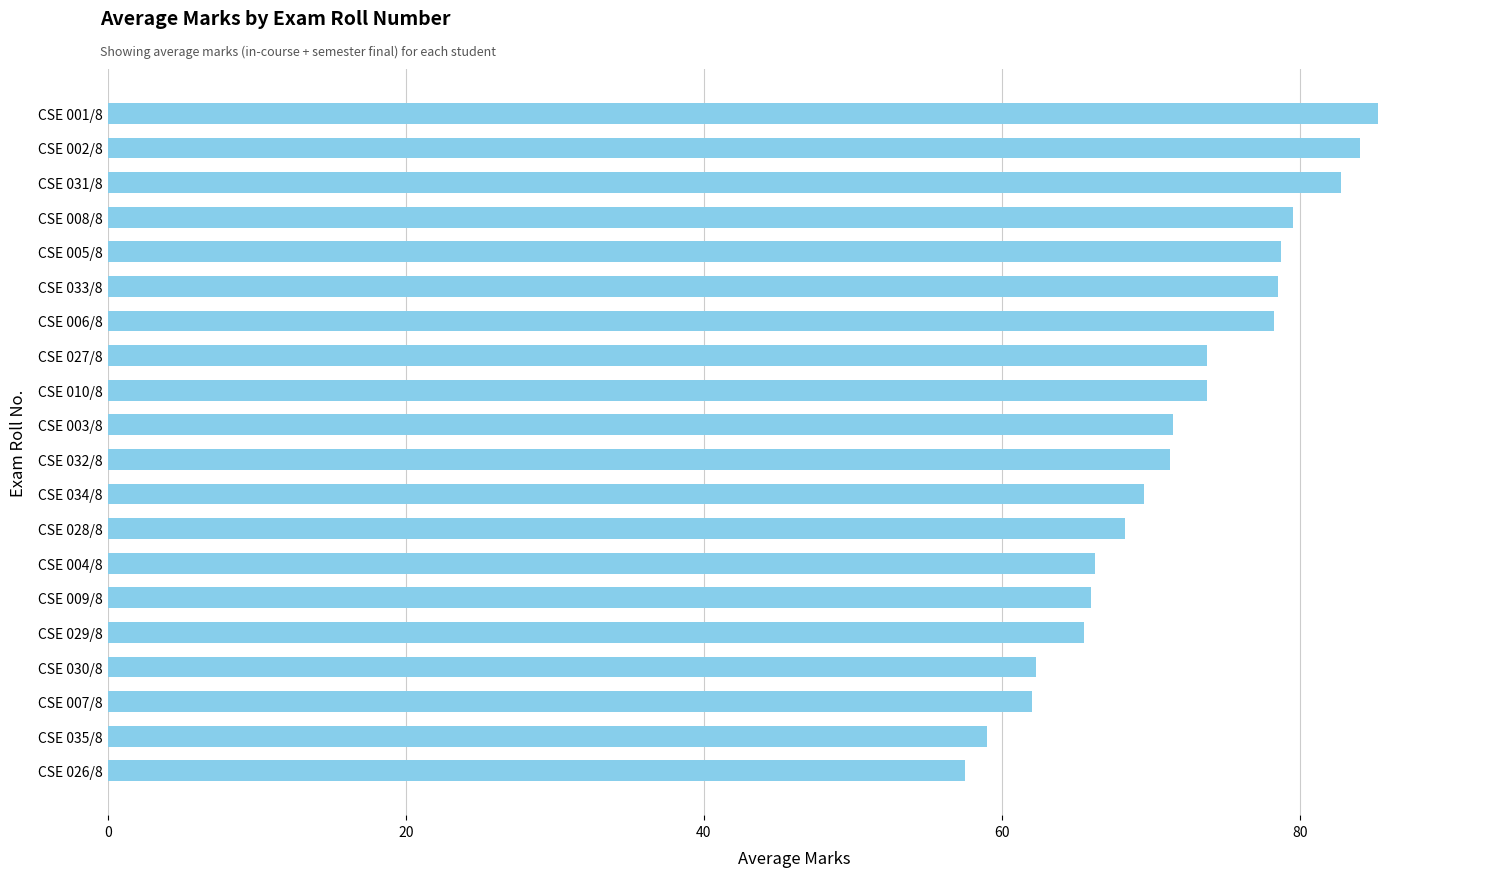

What is the smallest value displayed?

57.5